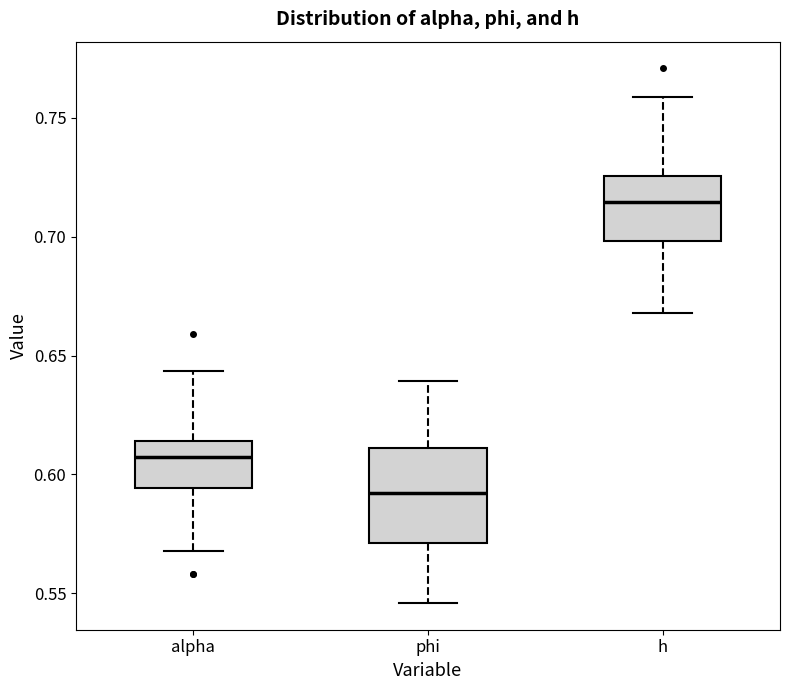

Where does the median line of the box for phi sit on the y-axis? The values are not printed on the chart, so give them approximately, as read against the axis.

0.590